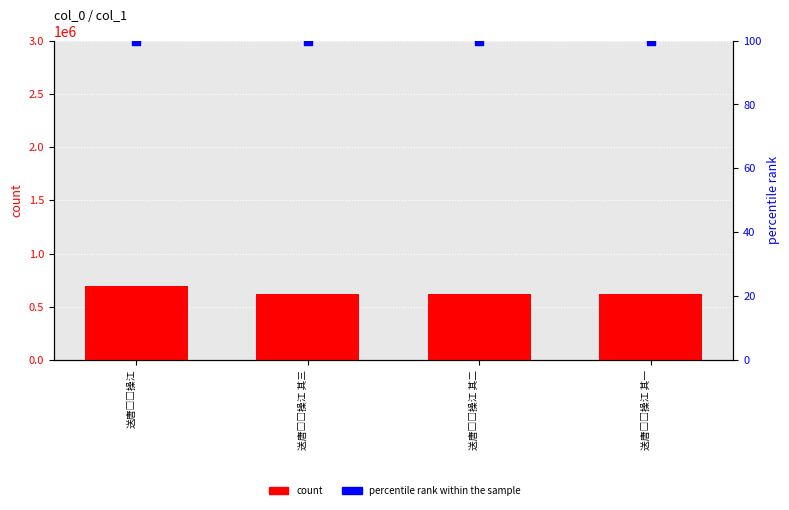

Which series reaches the minimum Y coordinate?

percentile rank within the sample